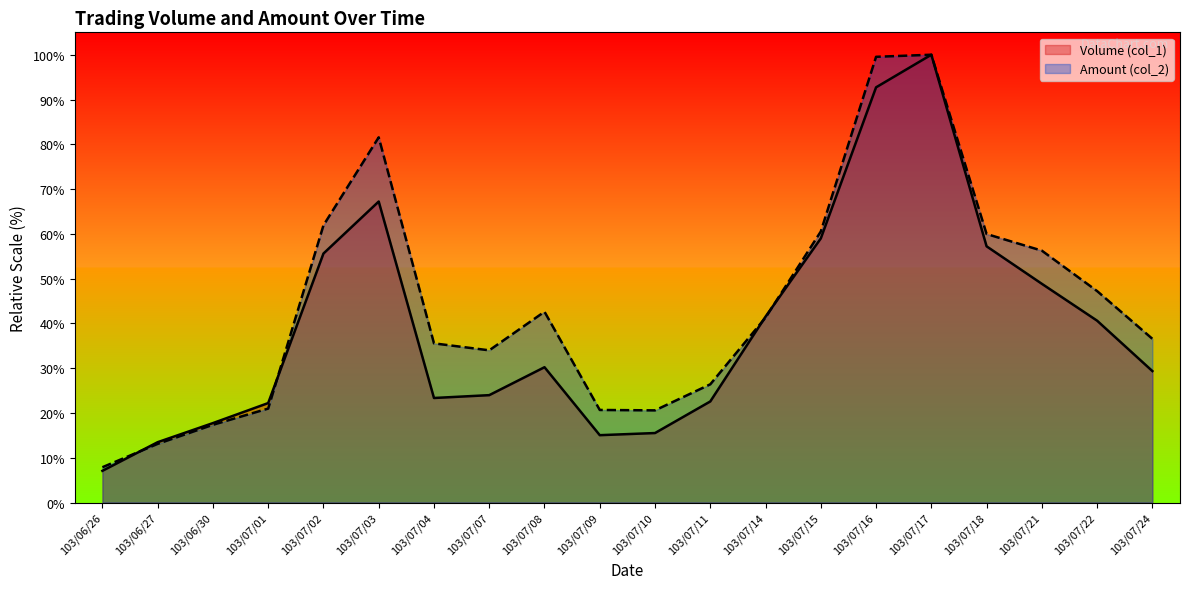

What is the value of the Volume (col_1) point at the 9th from the left?

30.2